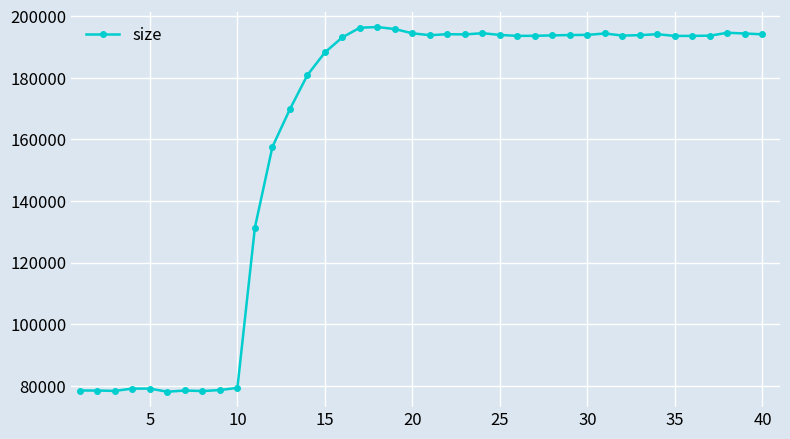

True or false: there are more than 2 points higher than both neighbors.

True